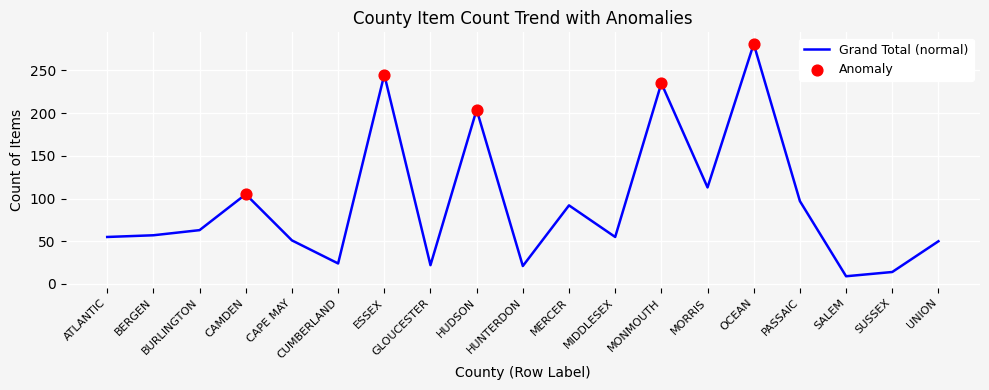

What is the change in value from CAMDEN to MERCER?

-13